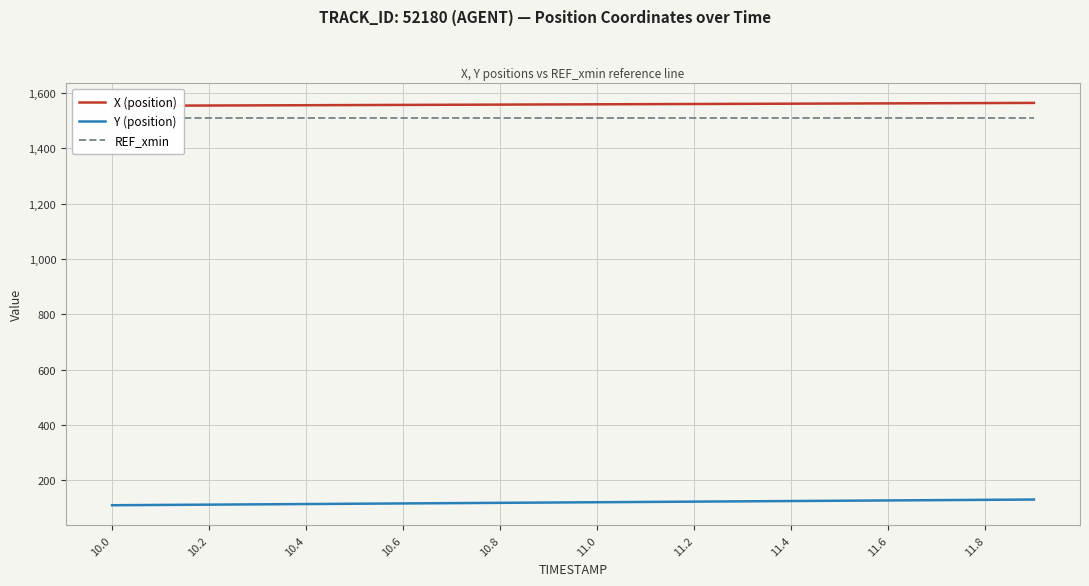

True or false: REF_xmin and X (position) cross at least once.

False